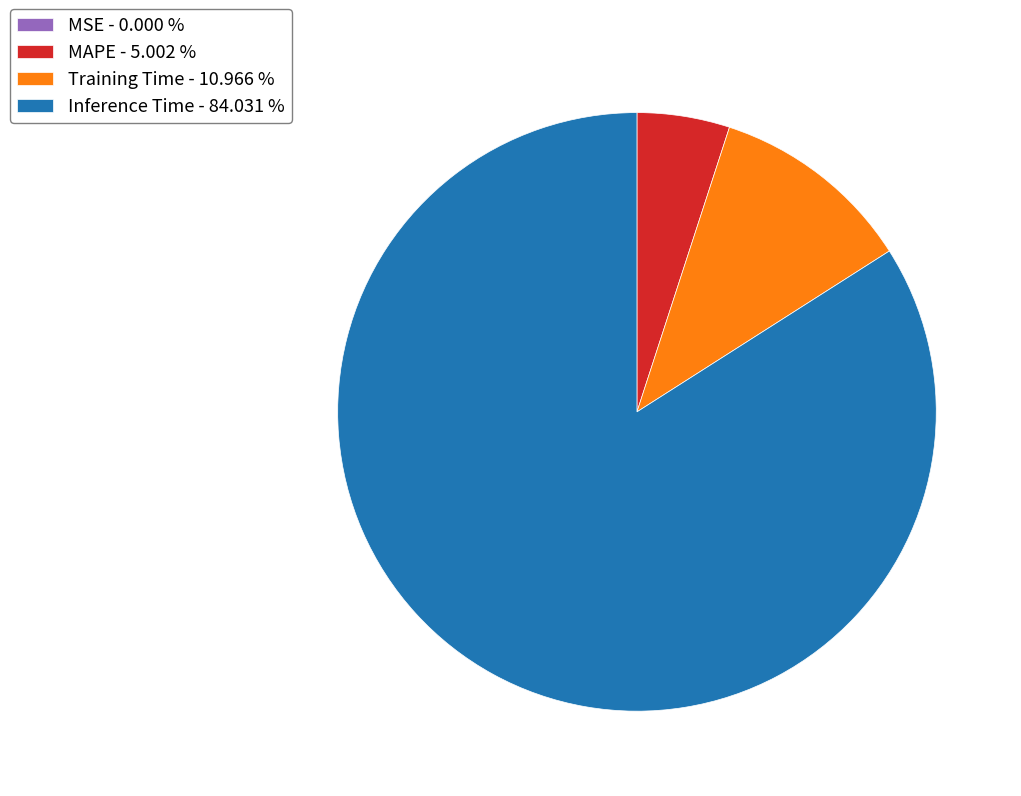

The Inference Time slice represents 84% of the pie. True or false?

True